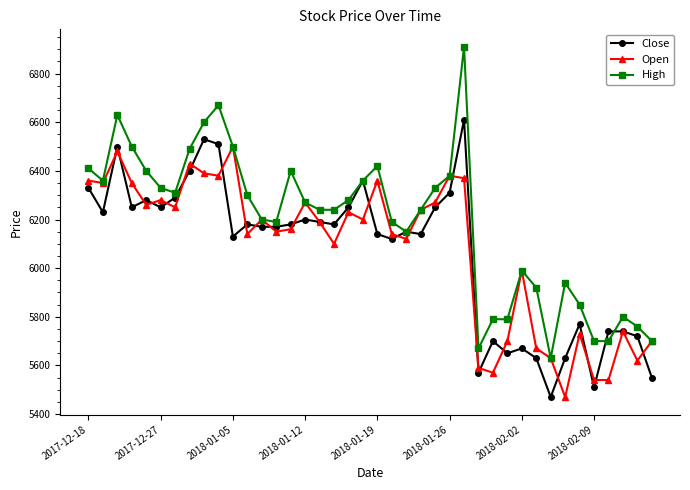

Which series has the widest spread of values?

High